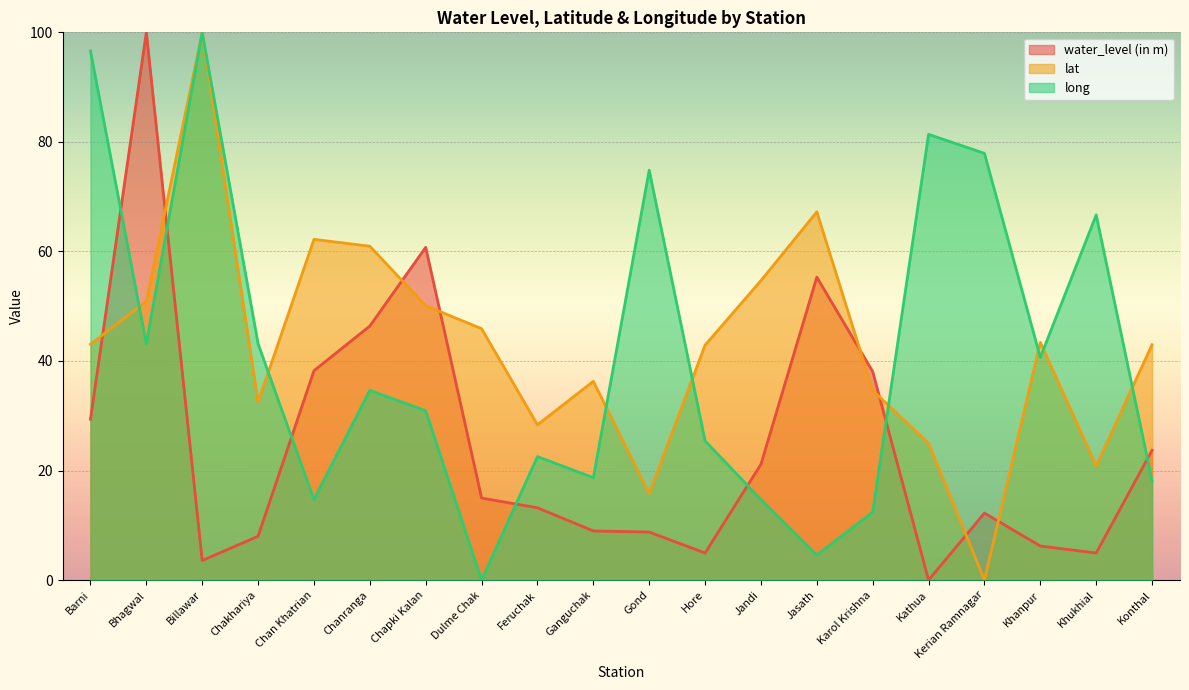

Which category has the lowest value in the water_level (in m) series?

Kathua